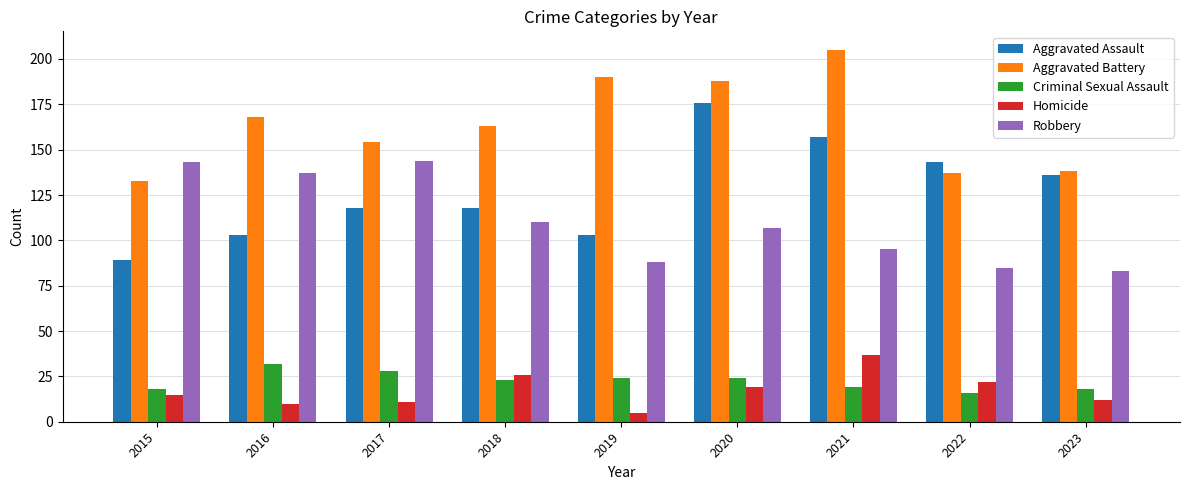

Are the bars horizontal?

No